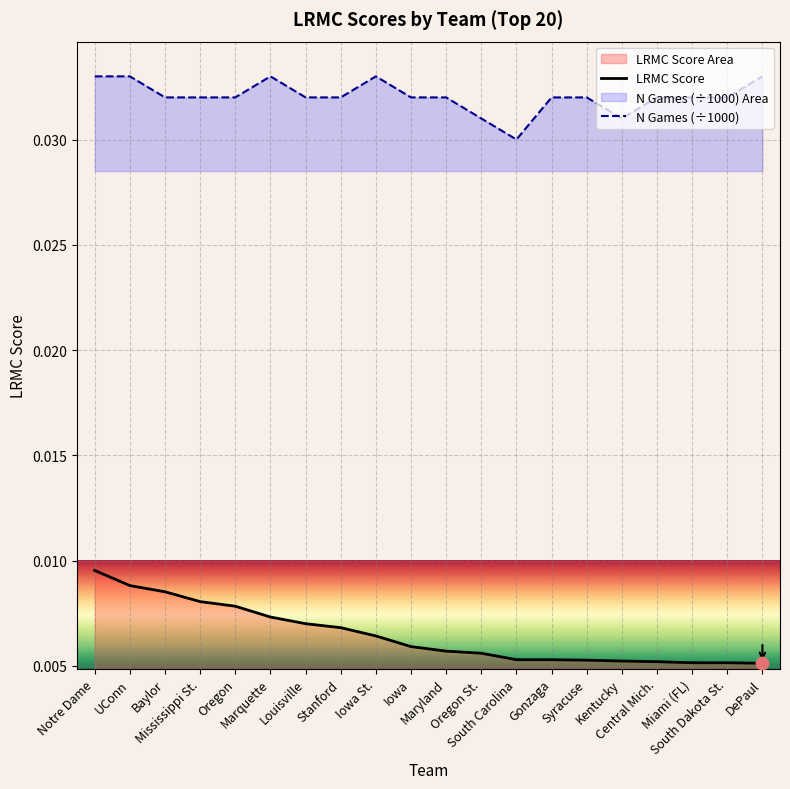

Which series contains the lowest Y value?

LRMC Score